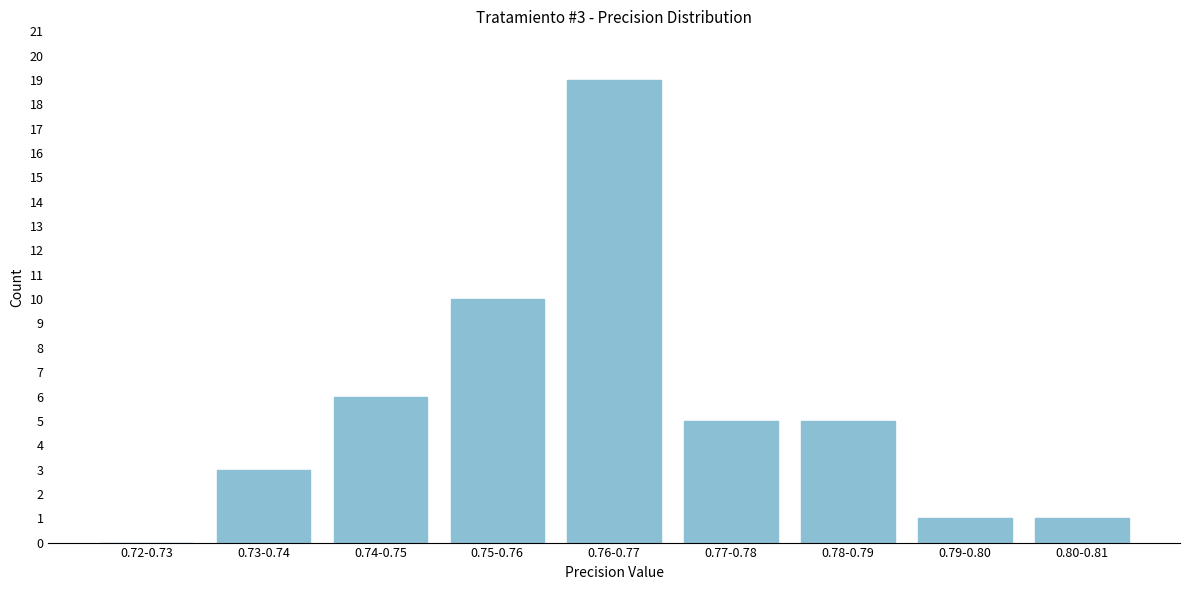

Reading left to right, extract all data points from this chart.

0.72-0.73=0	0.73-0.74=3	0.74-0.75=6	0.75-0.76=10	0.76-0.77=19	0.77-0.78=5	0.78-0.79=5	0.79-0.80=1	0.80-0.81=1